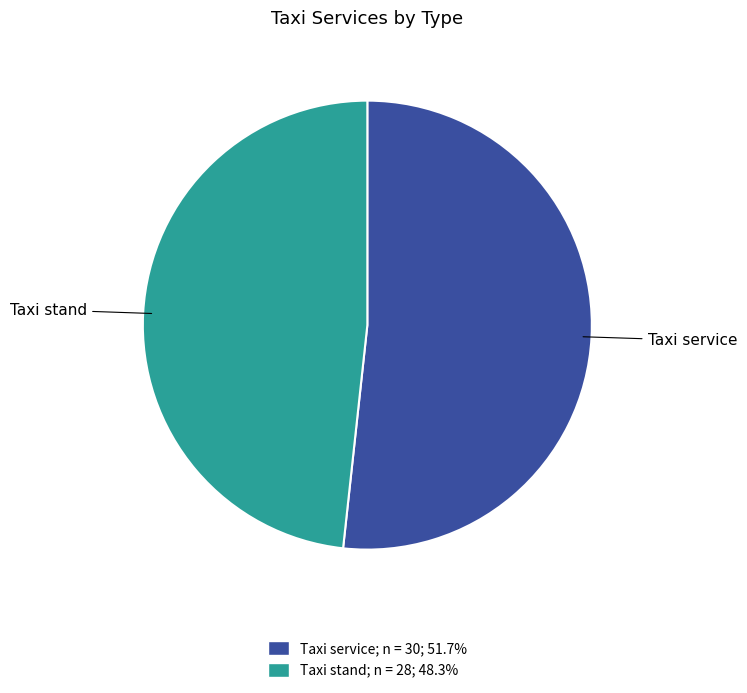

Which category has the biggest portion of the pie?

Taxi service